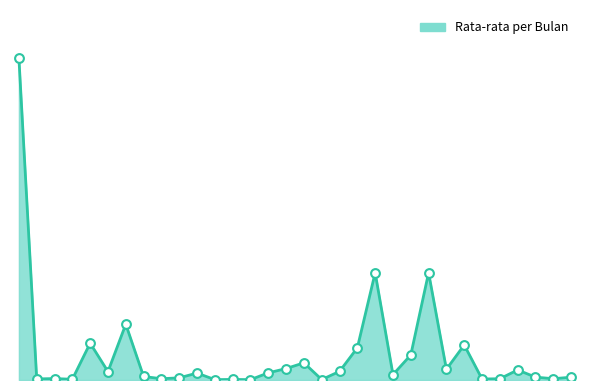

Does the chart have visible grid lines?

No